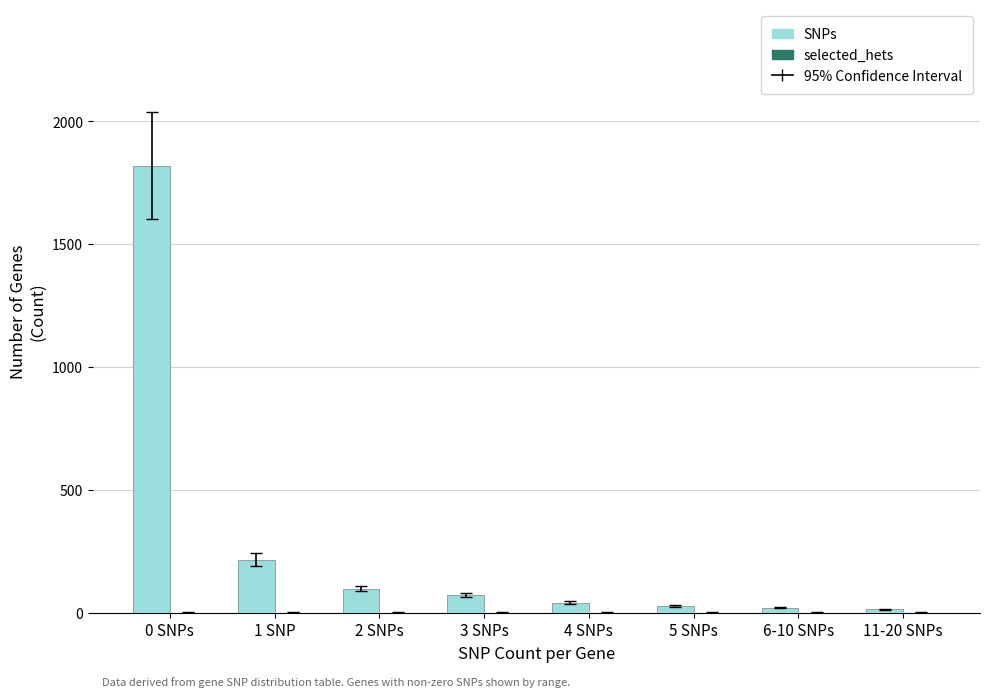

What is the greatest value displayed?

1820